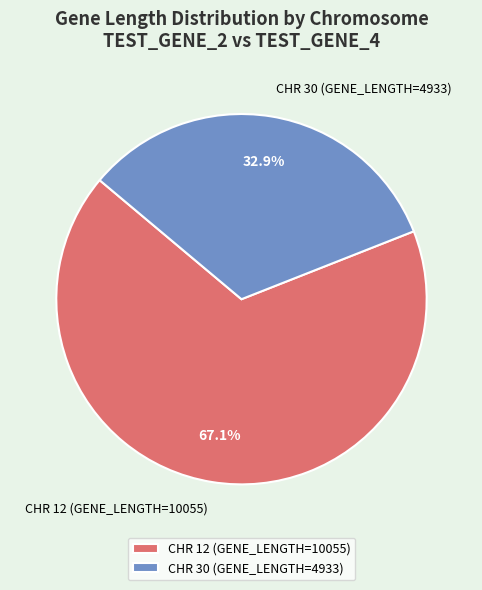

To the nearest percent, what is the difference between the CHR 30 (GENE_LENGTH=4933) and CHR 12 (GENE_LENGTH=10055) slice percentages?

34%